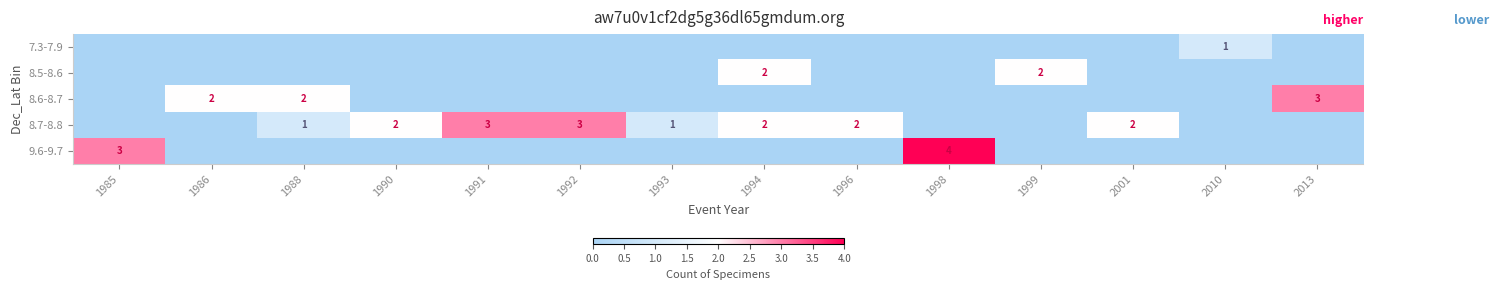

Count the number of categories in the chart.

14